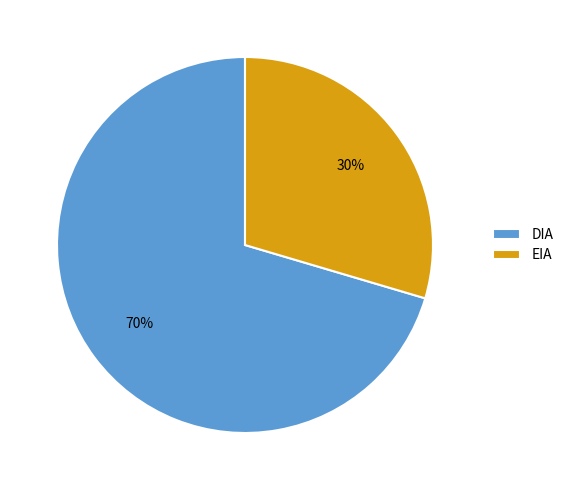

To the nearest percent, what portion does EIA represent?

30%